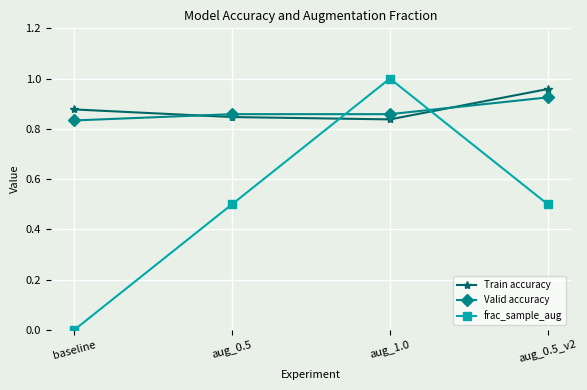

The frac_sample_aug series shows 1.0 at aug_1.0. True or false?

True